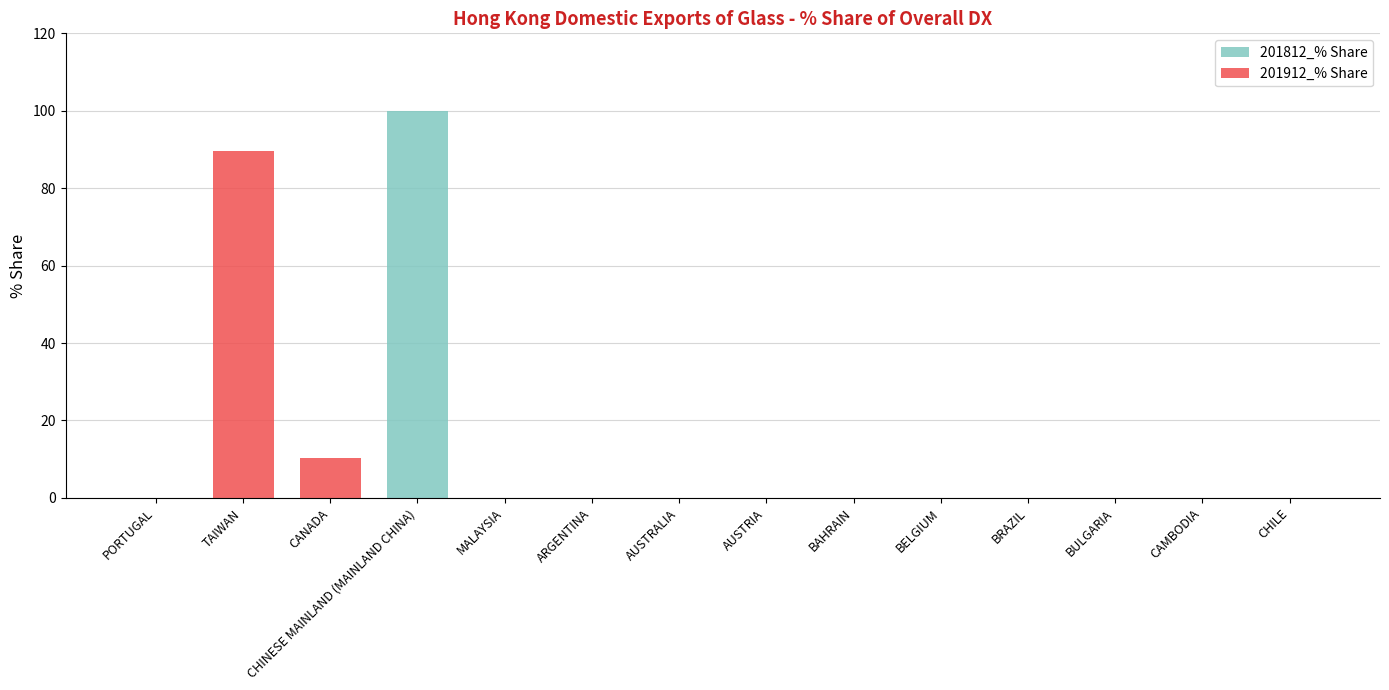

True or false: 201812_% Share has a value of 0.0 at CAMBODIA.

True